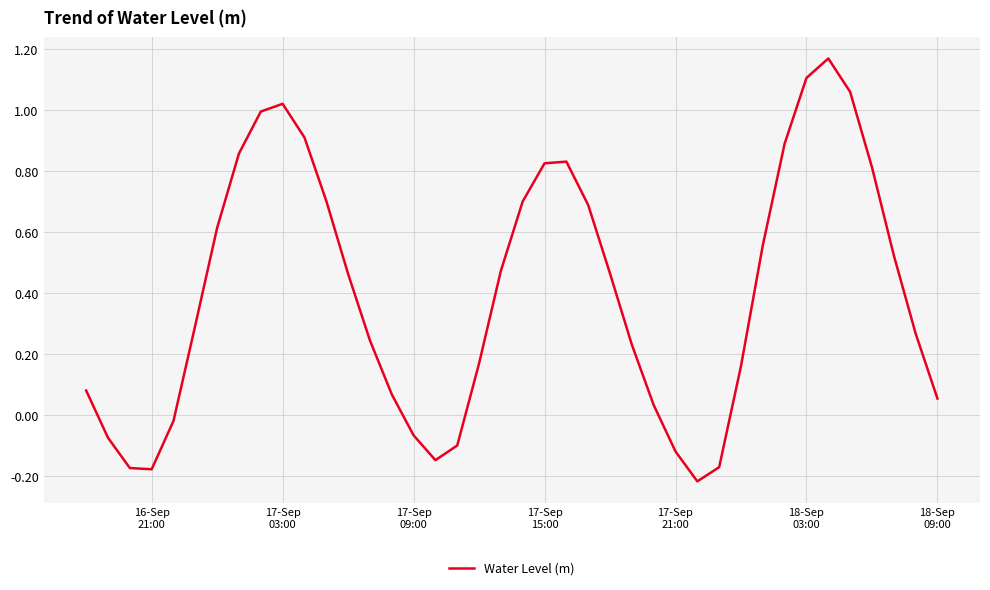

What is the difference between the maximum and minimum values?

1.4